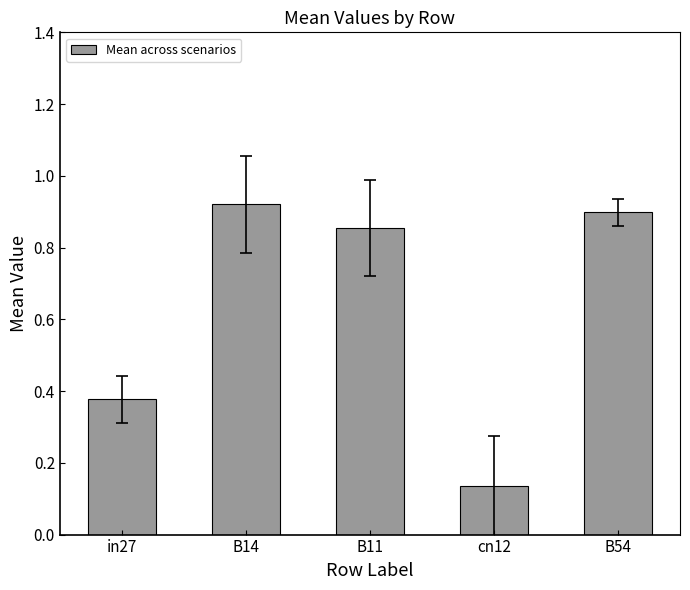

At which category does the chart reach its minimum across all series?

cn12